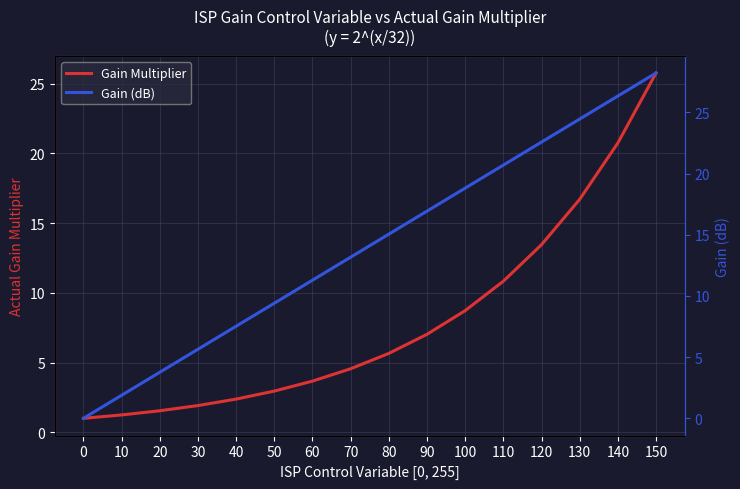

True or false: Gain (dB) has a value of 26.3 at 140.

True